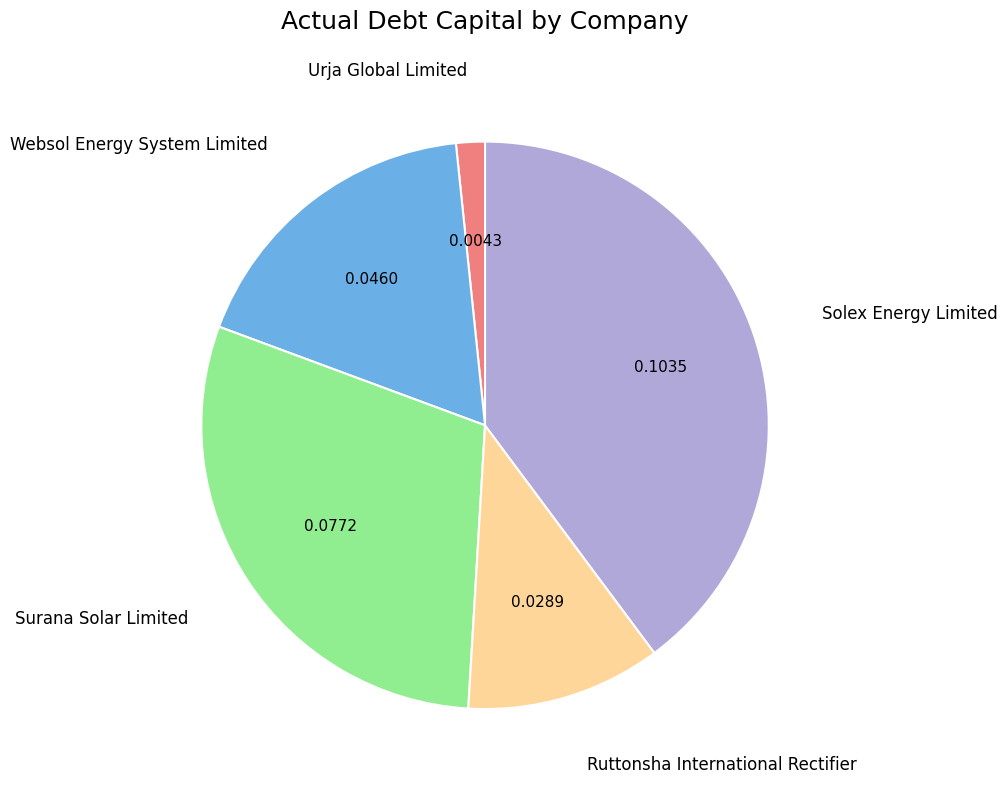

Which has a higher value, Websol Energy System Limited or Surana Solar Limited?

Surana Solar Limited